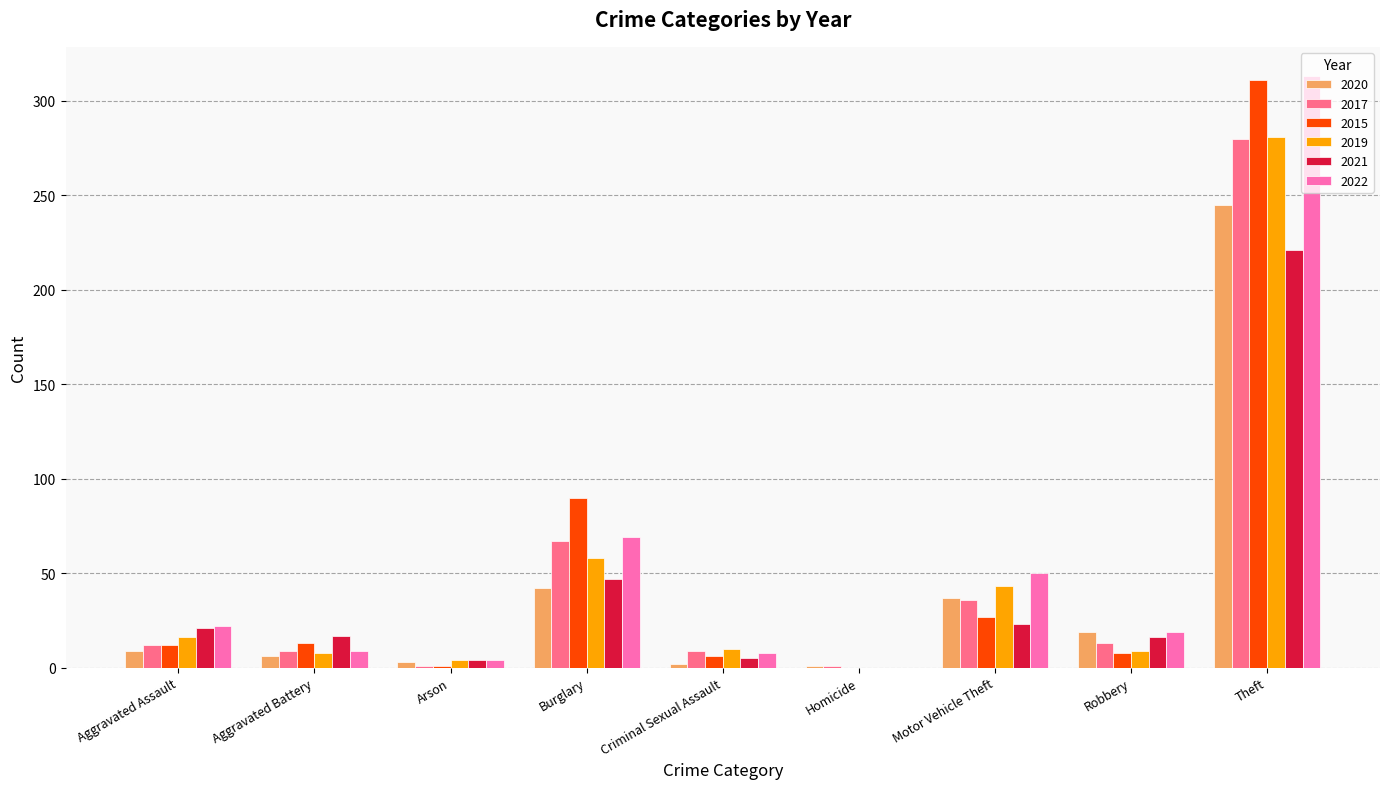

How many distinct data groups are displayed?

6